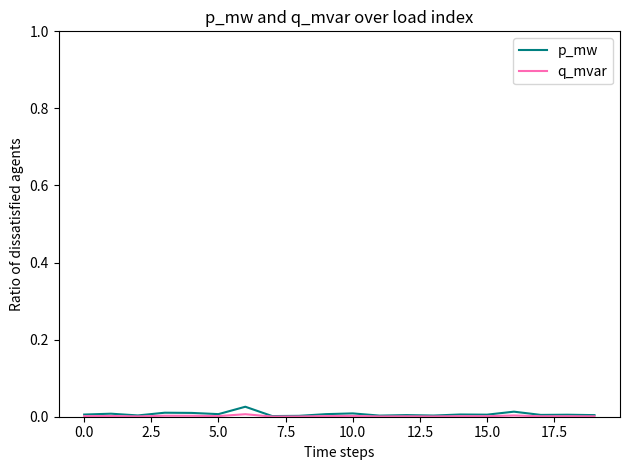

Which series has the largest range (max minus min)?

p_mw